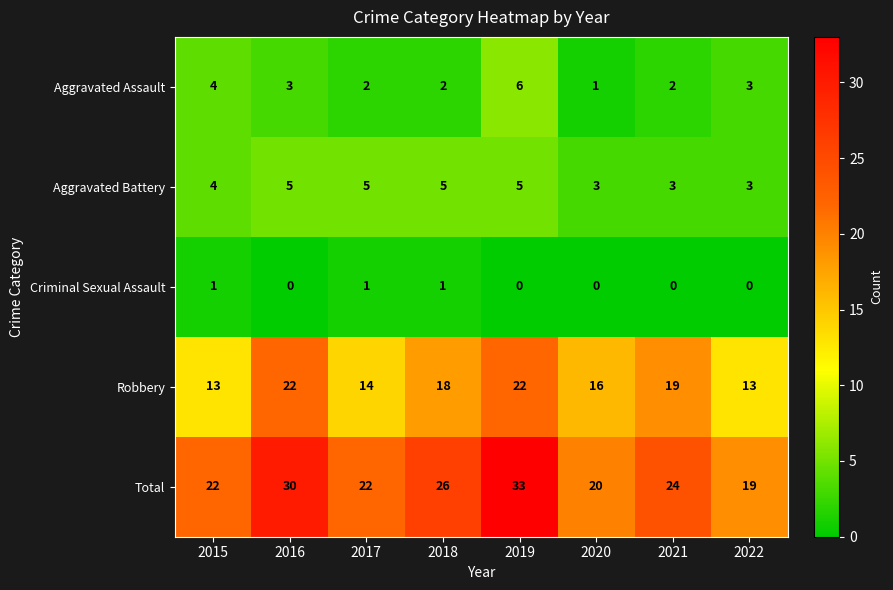

Rank the series by their maximum value, from lowest to highest.

Criminal Sexual Assault, Aggravated Battery, Aggravated Assault, Robbery, Total